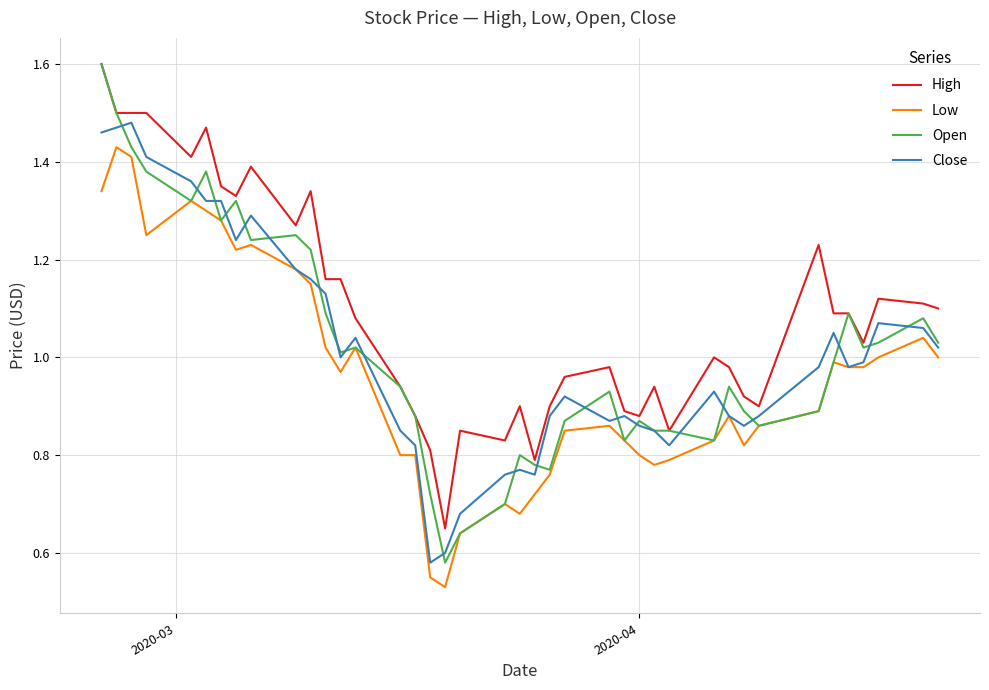

Which series has the widest spread of values?

Open